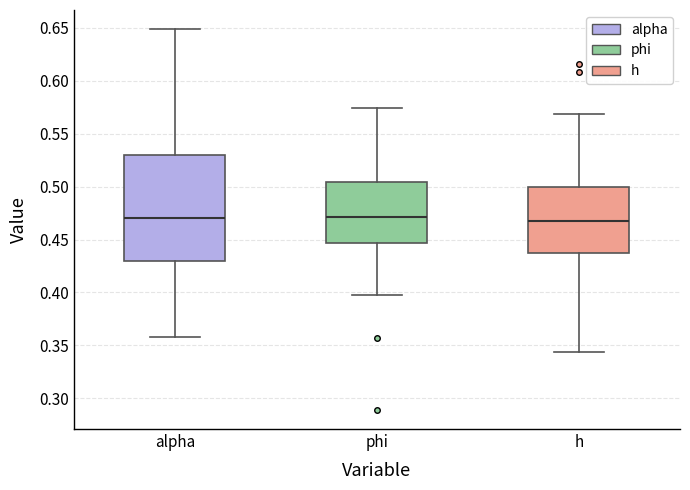

Reading left to right, read every box against the y-axis: the position of its median line, the range the box covers, and the ends of its whiskers. The values are not printed on the chart, so give them approximately, as read against the axis.

alpha: median 0.470, box 0.430 to 0.530, whiskers 0.360 to 0.650
phi: median 0.470, box 0.445 to 0.505, whiskers 0.400 to 0.575
h: median 0.465, box 0.435 to 0.500, whiskers 0.345 to 0.570